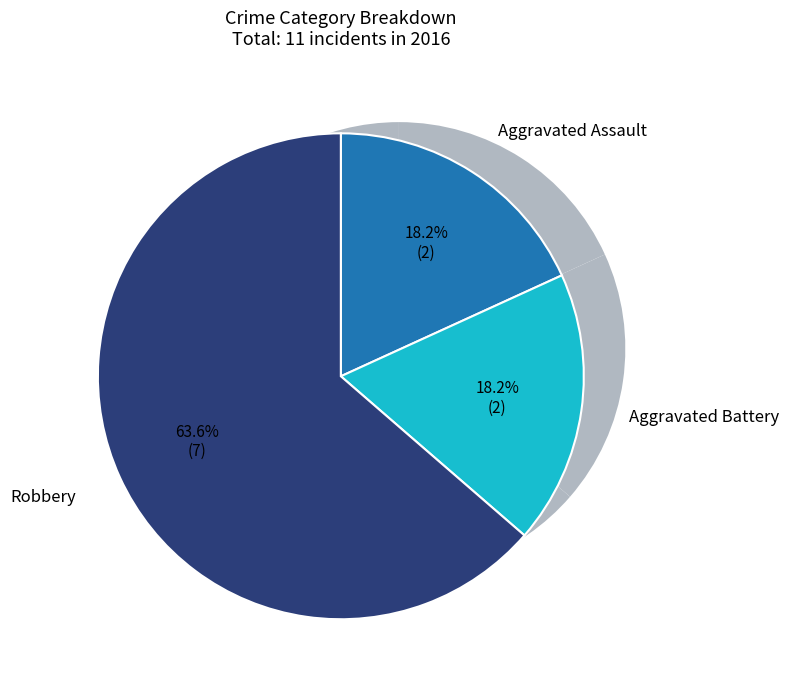

To the nearest percent, what percentage of the pie is Aggravated Assault?

18%